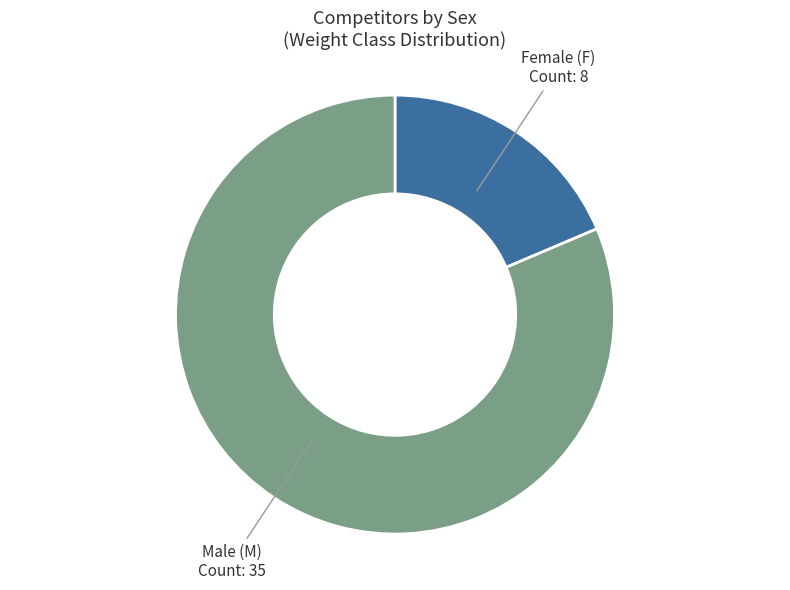

Count the number of slices in the pie.

2